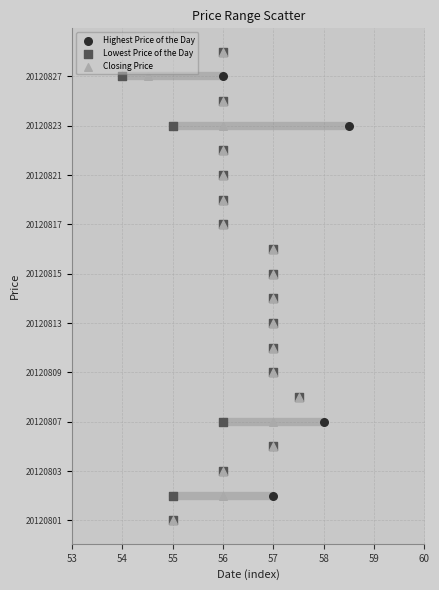

What are all the series names shown in the legend?

Highest Price of the Day, Lowest Price of the Day, Closing Price